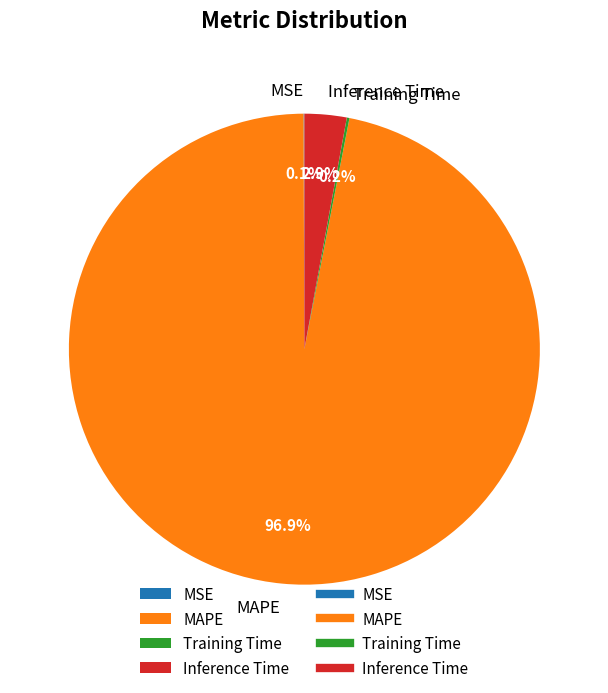

Which slice is the largest?

MAPE